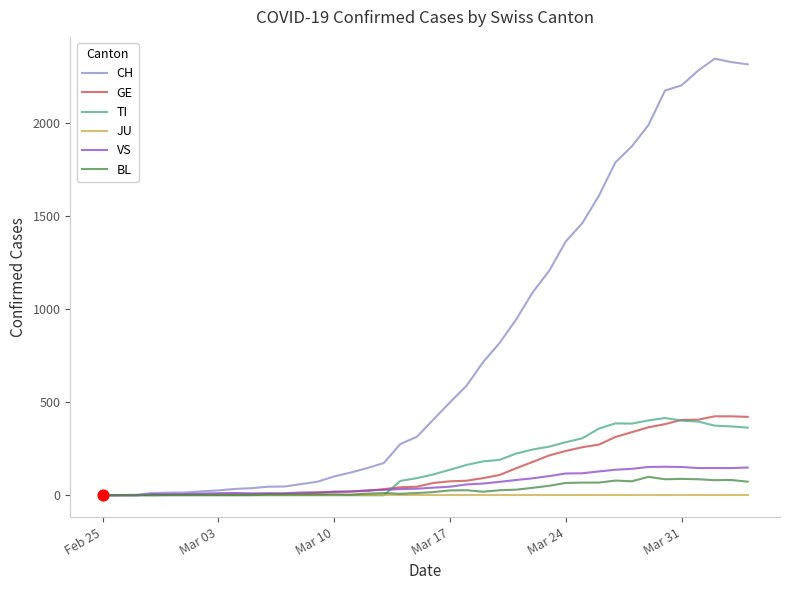

Which series has the largest total across all categories?

CH